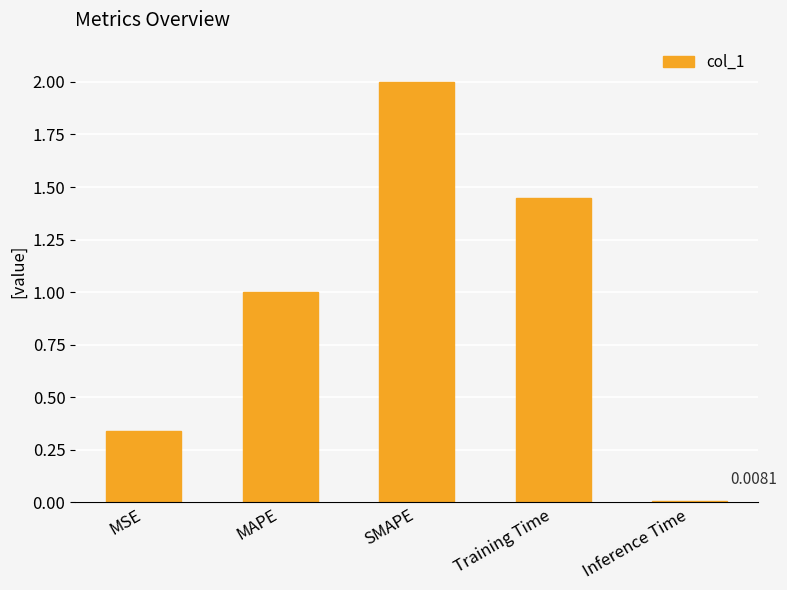

How many categories are shown in the chart?

5